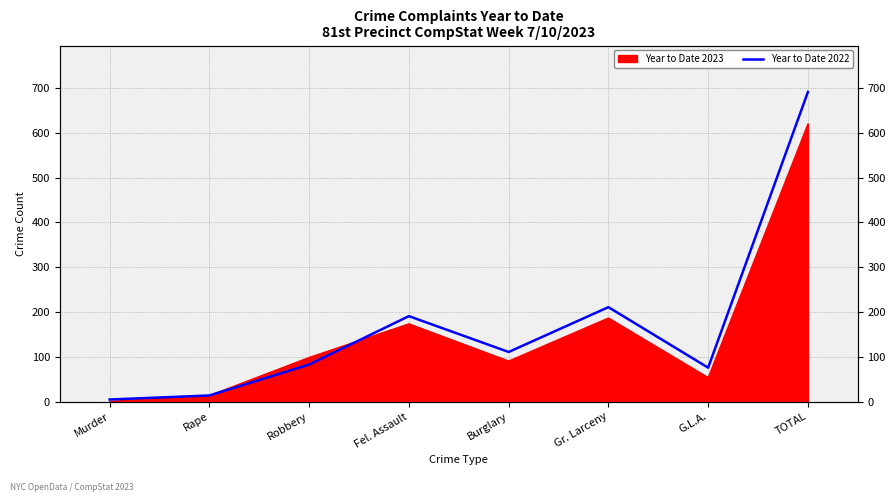

What is the smallest value displayed?

5